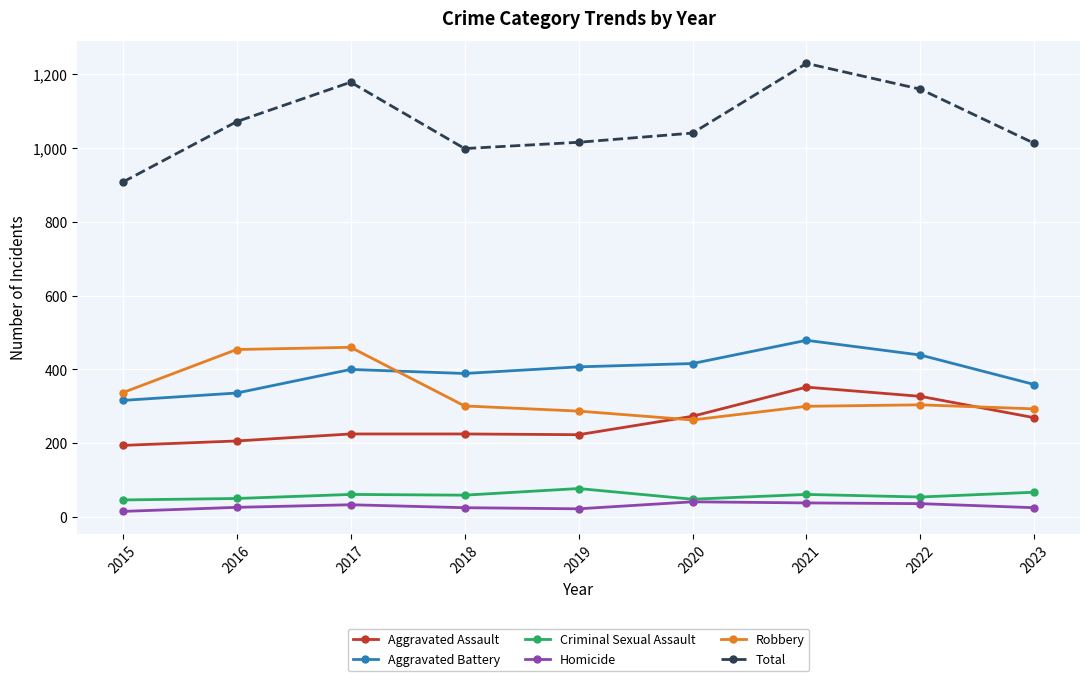

True or false: Aggravated Battery and Total intersect in this chart.

False